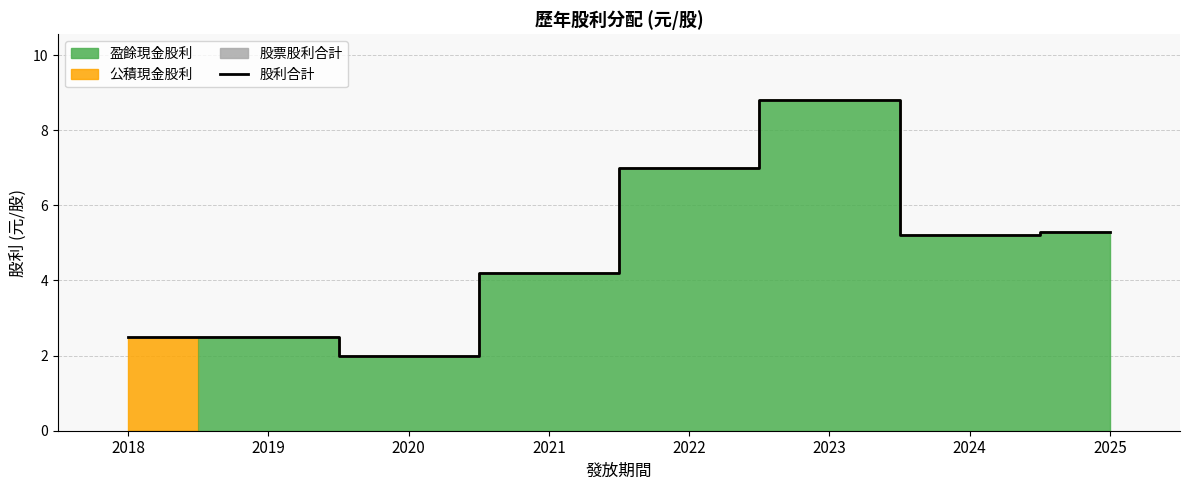

Reading left to right, what are all the values shown in this chart?

2018=2.5	2019=2.5	2020=2.0	2021=4.2	2022=7.0	2023=8.8	2024=5.2	2025=5.3